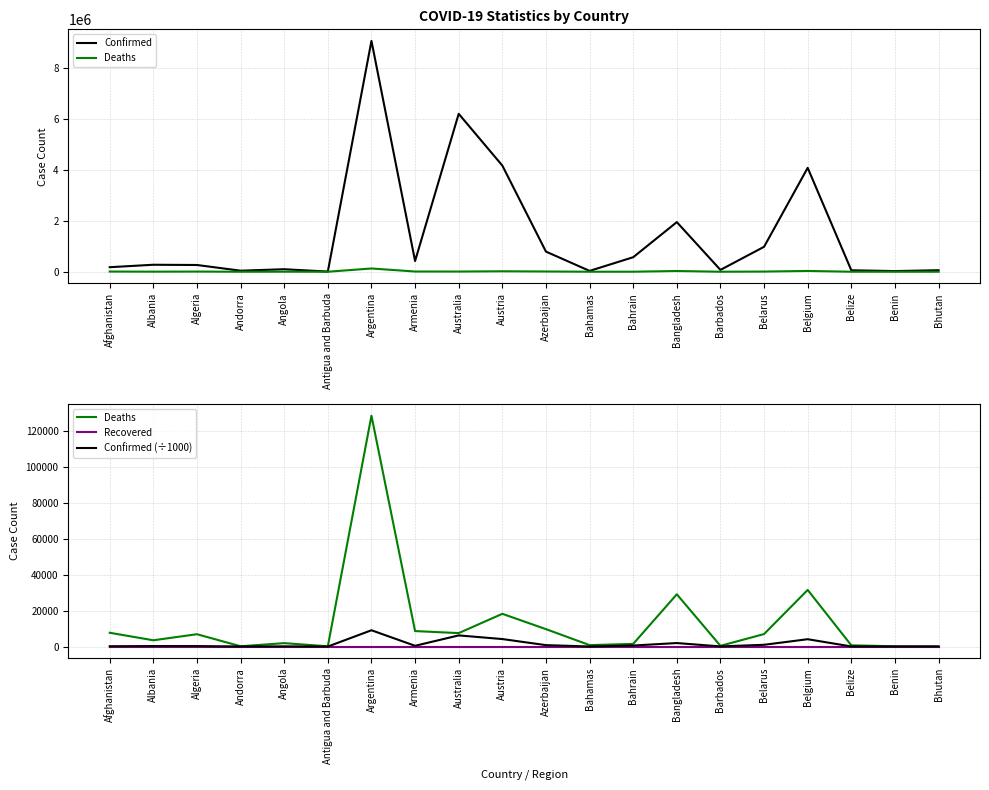

Where is the first local minimum for Confirmed (÷1000)?

Andorra